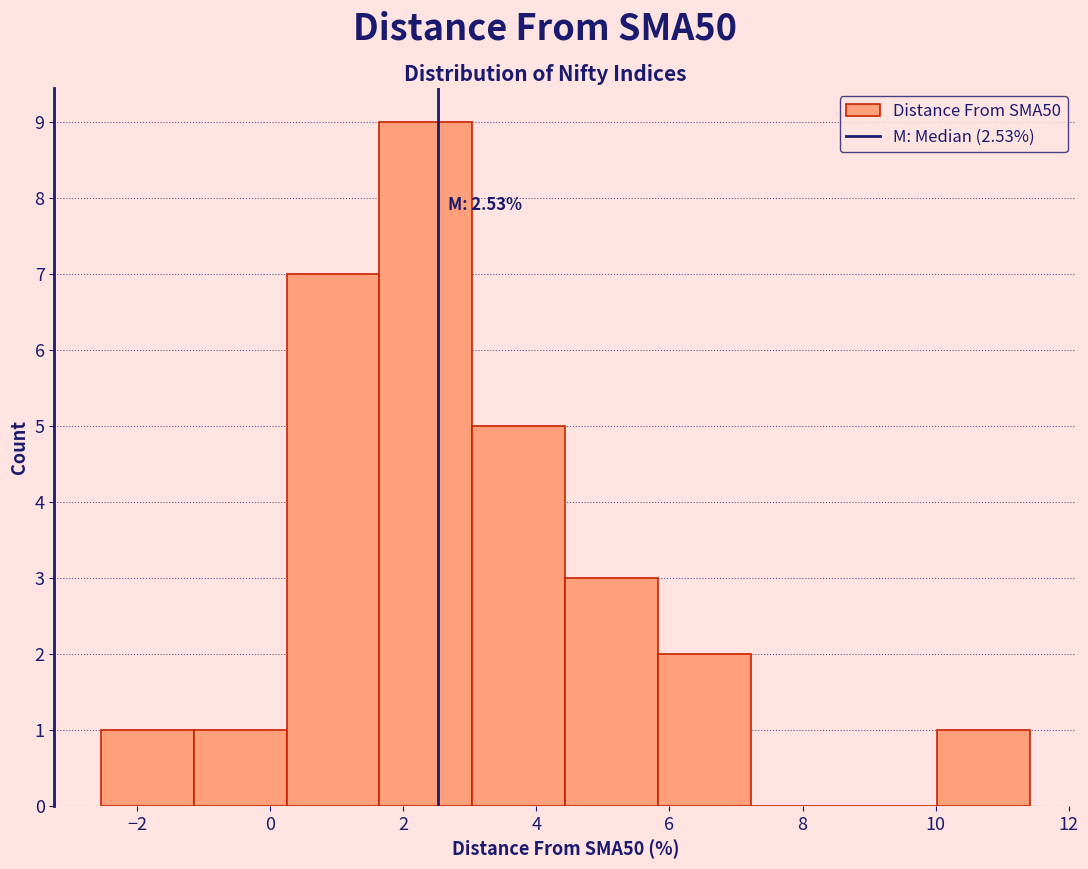

Which range on the x-axis has the tallest bar?

1.6 to 3.0